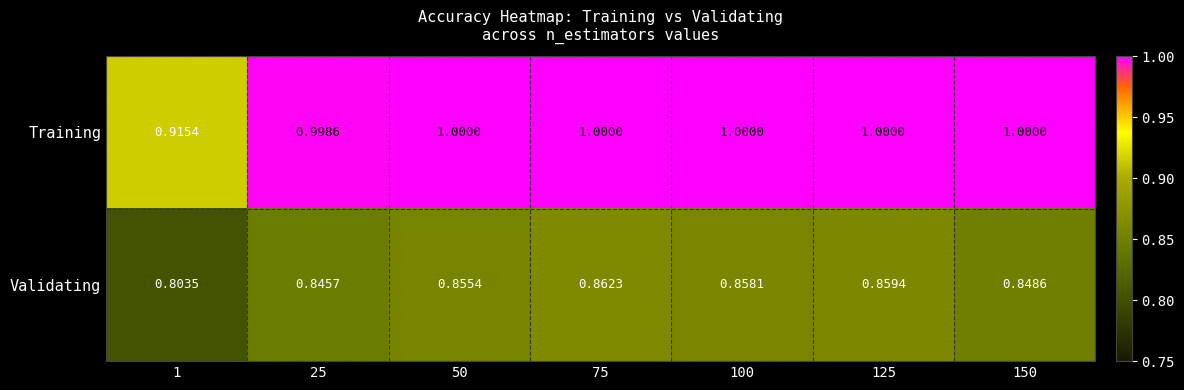

Rank the series at 50 from highest to lowest value.

Training, Validating